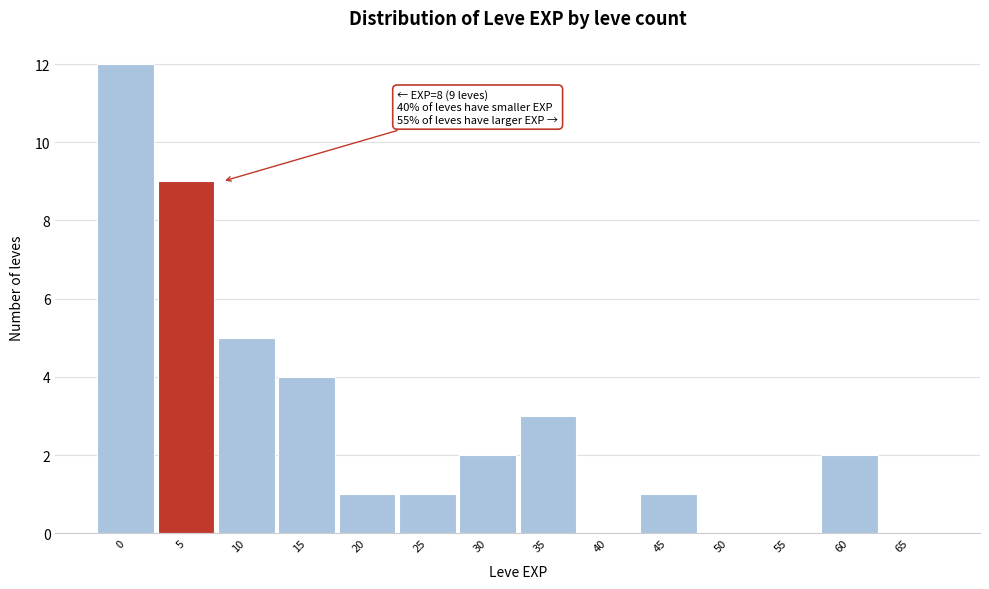

Reading left to right, what are all the values shown in this chart?

0=12	5=9	10=5	15=4	20=1	25=1	30=2	35=3	40=0	45=1	50=0	55=0	60=2	65=0